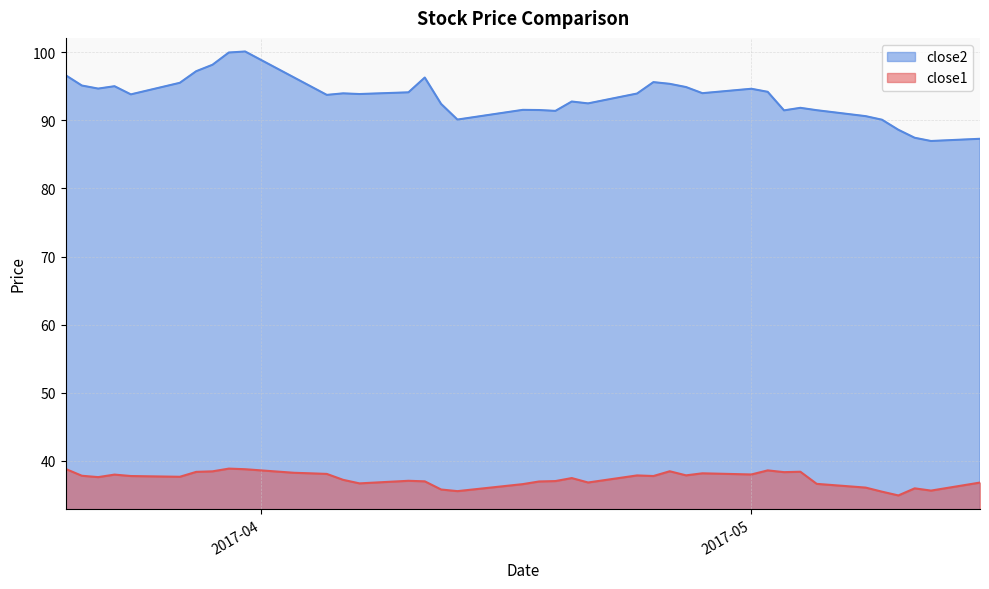

True or false: close1 and close2 cross at least once.

False